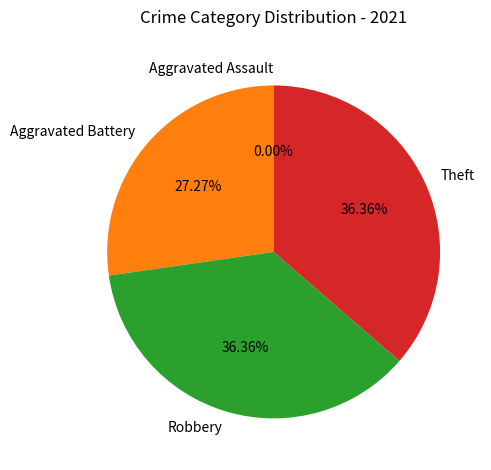

What is the ratio of the value at Aggravated Battery to the value at Robbery?

0.8